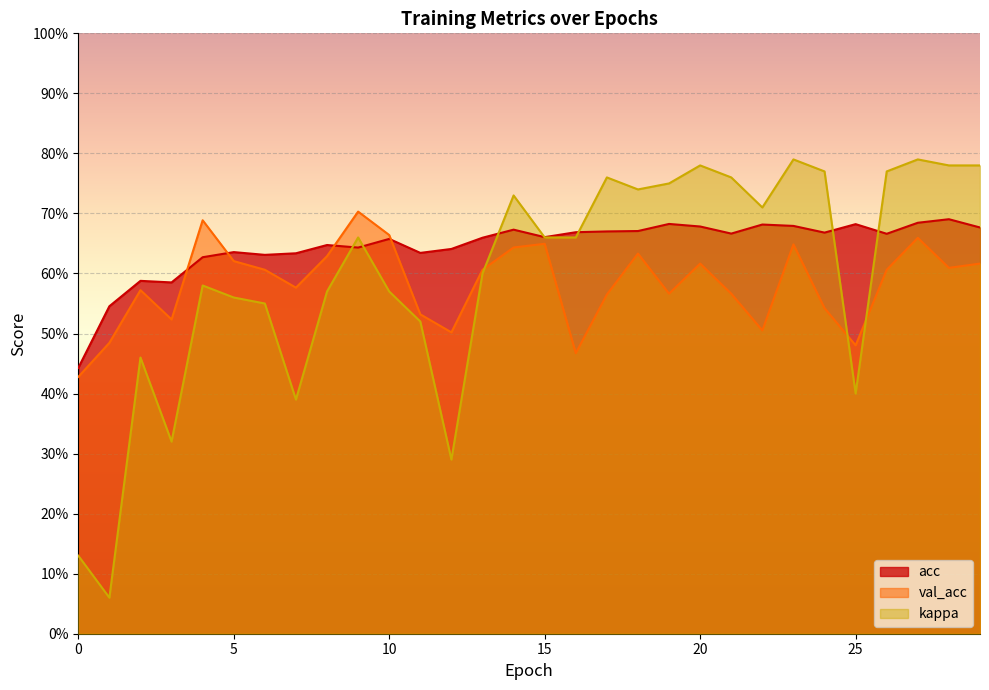

At how many categories does at least one series exceed 0?

30